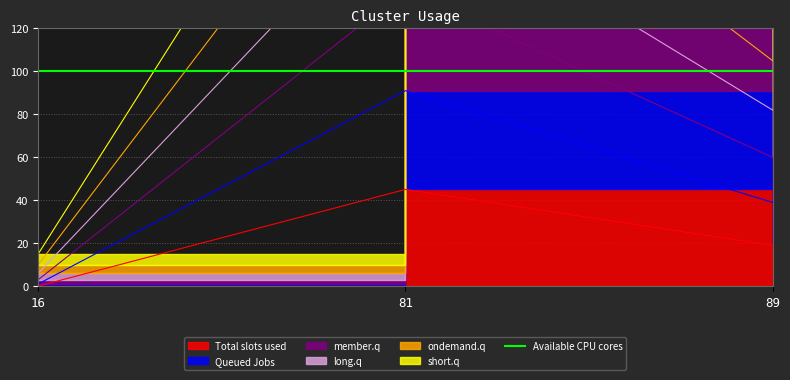

What is the spread (max minus min) of values at 81?

240